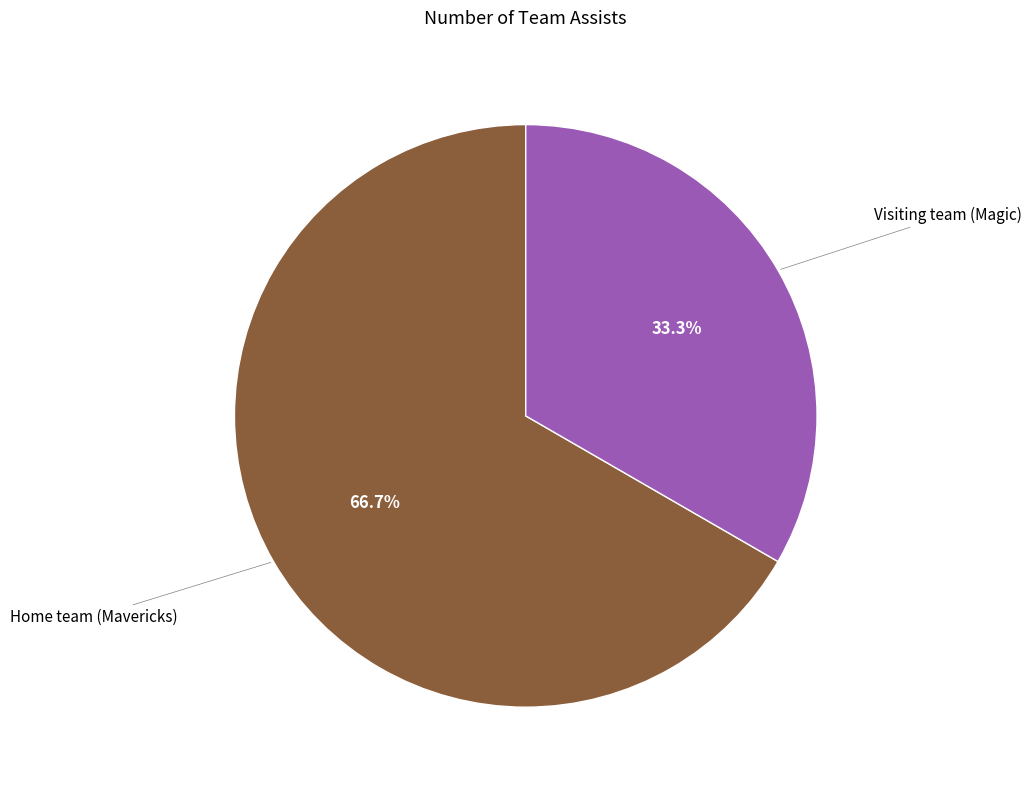

How many segments does this pie chart have?

2